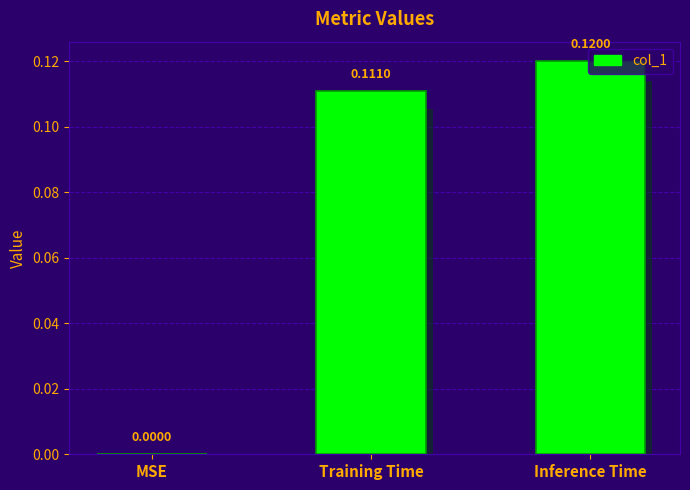

What is the maximum value shown in the chart?

0.1